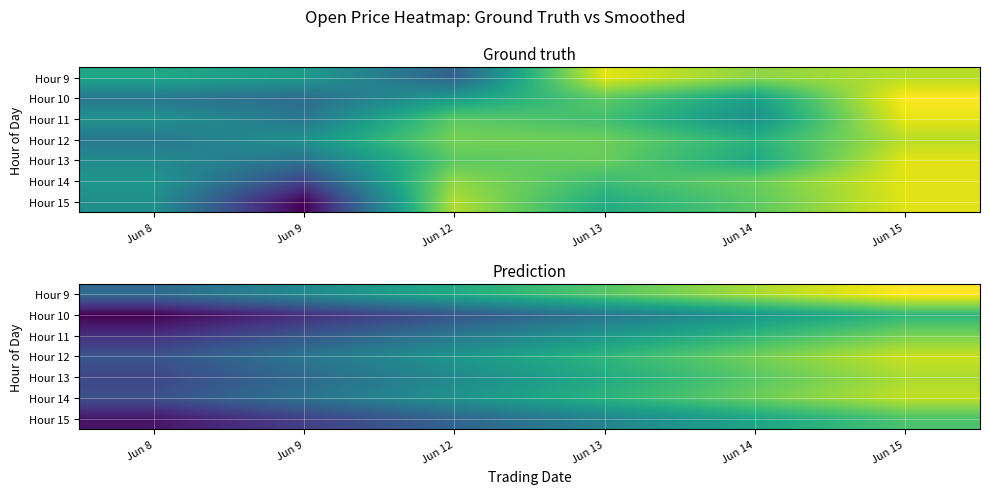

Is it true that Hour 11 equals 1128.5 at Jun 8?

True